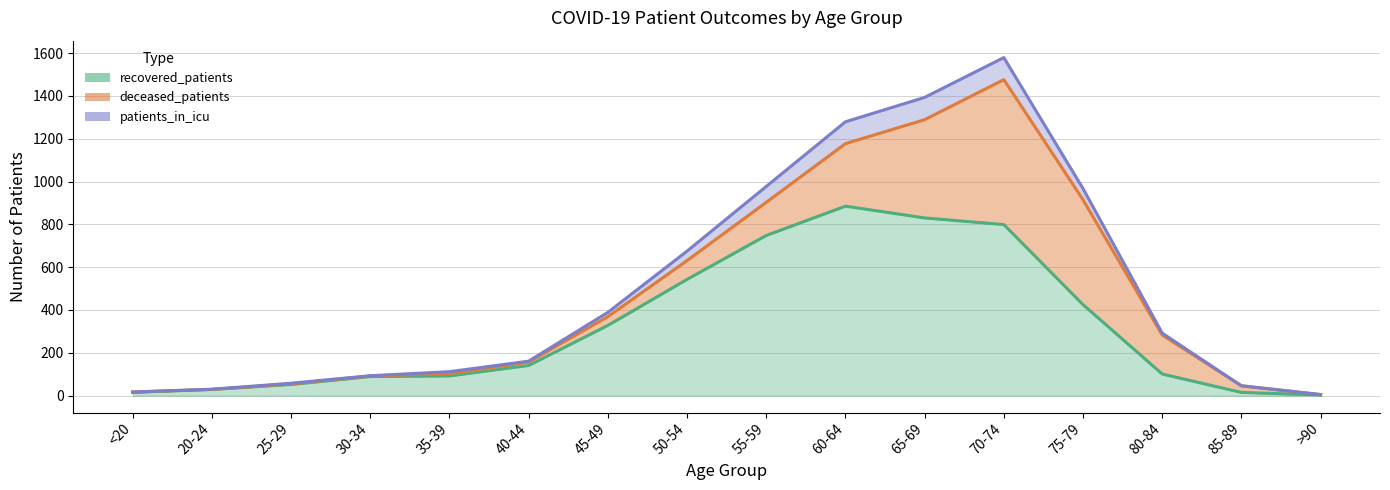

What is the value of the recovered_patients point at the 13th from the left?

425